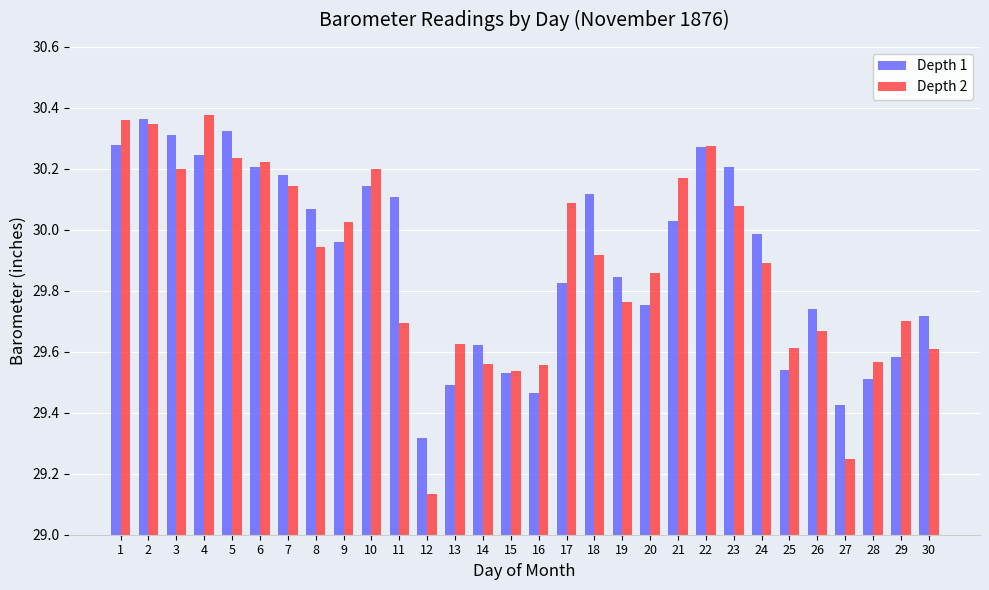

Which label corresponds to the smallest value in the chart?

12